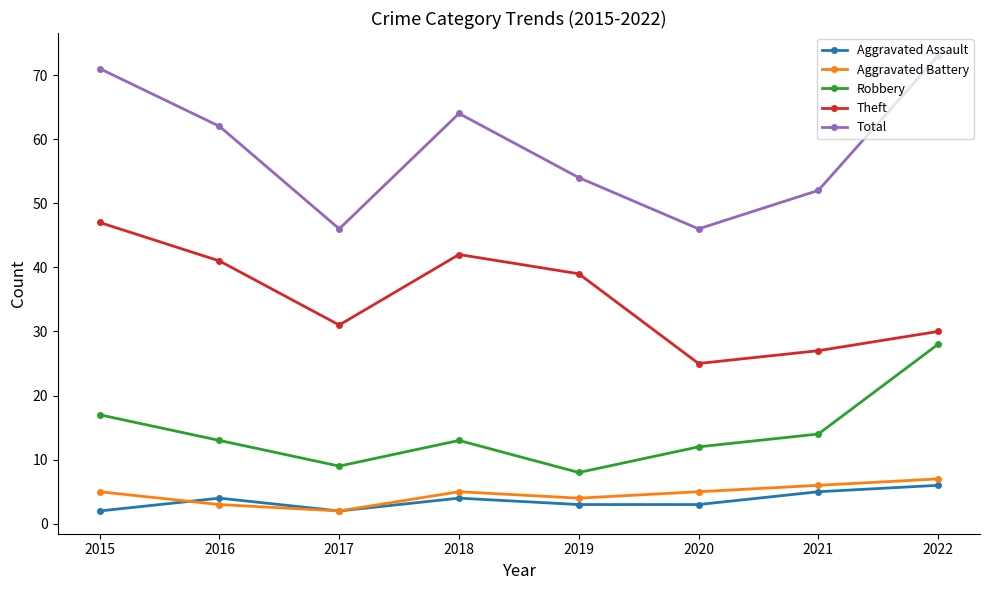

What is the value of the Total point at the 1st from the left?

71